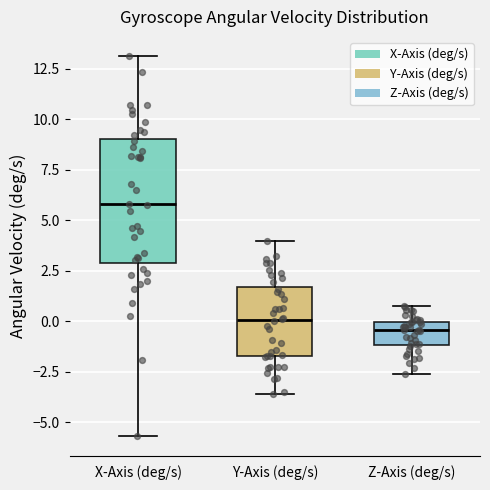

Reading left to right, read every box against the y-axis: the position of its median line, the range the box covers, and the ends of its whiskers. The values are not printed on the chart, so give them approximately, as read against the axis.

X-Axis (deg/s): median 6.0, box 3.0 to 9.0, whiskers -5.5 to 13.0
Y-Axis (deg/s): median 0.0, box -1.5 to 1.5, whiskers -3.5 to 4.0
Z-Axis (deg/s): median -0.5, box -1.0 to 0.0, whiskers -2.5 to 0.5